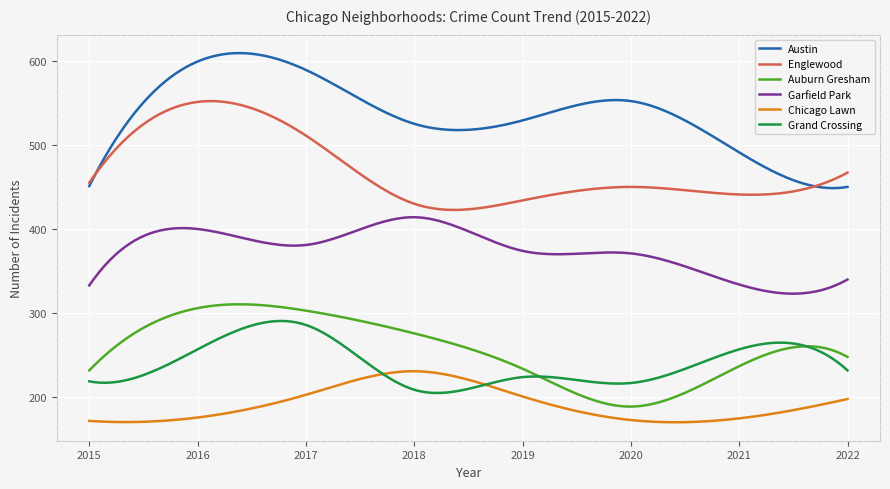

Is this an area chart (filled region under the line)?

No